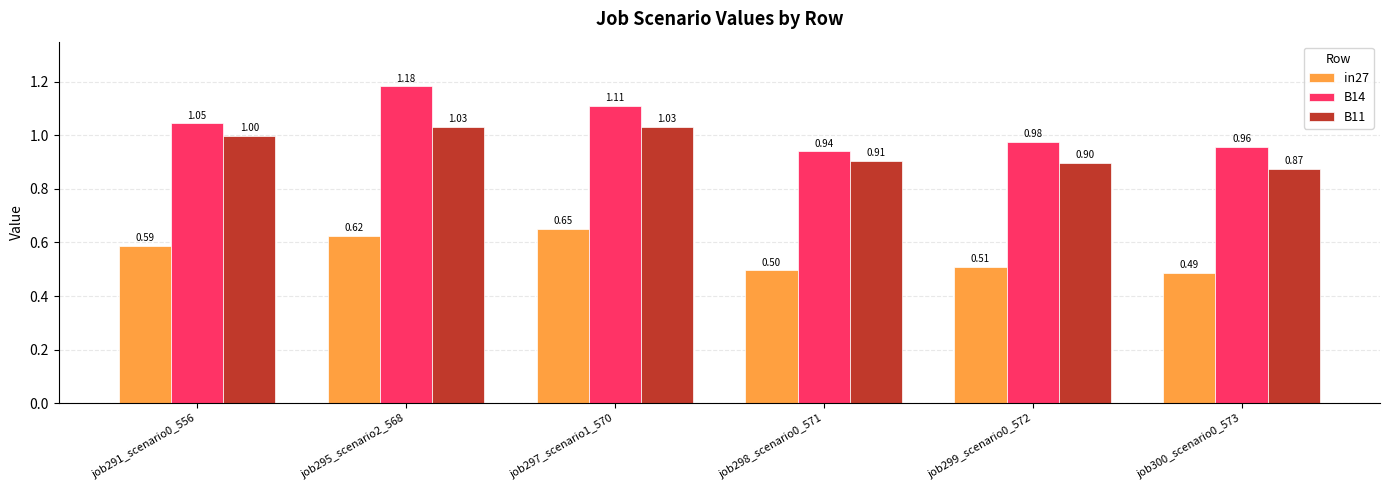

Count the in27 values in the range 0 to 1.

6